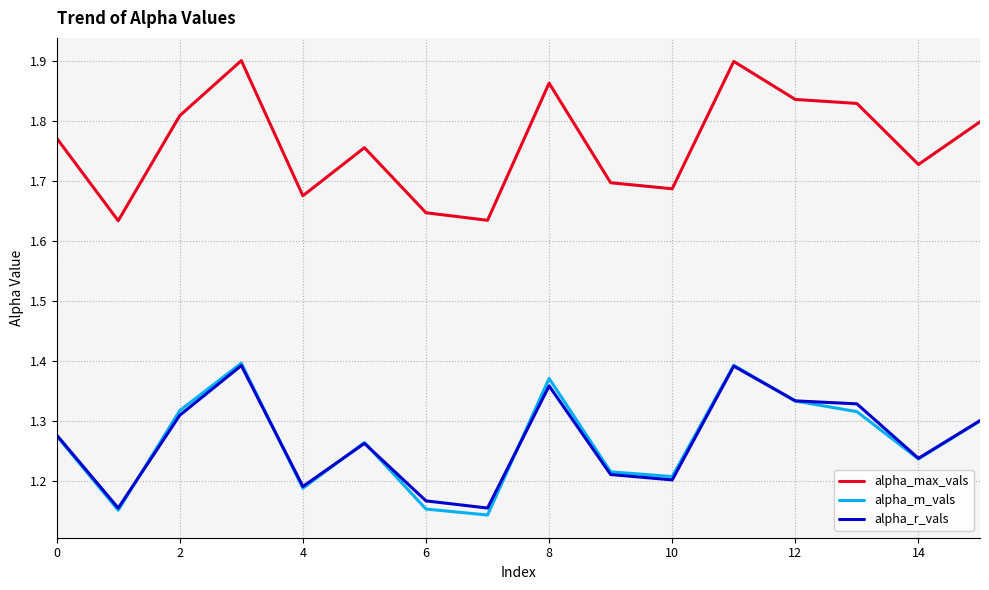

Which series has the largest range (max minus min)?

alpha_max_vals